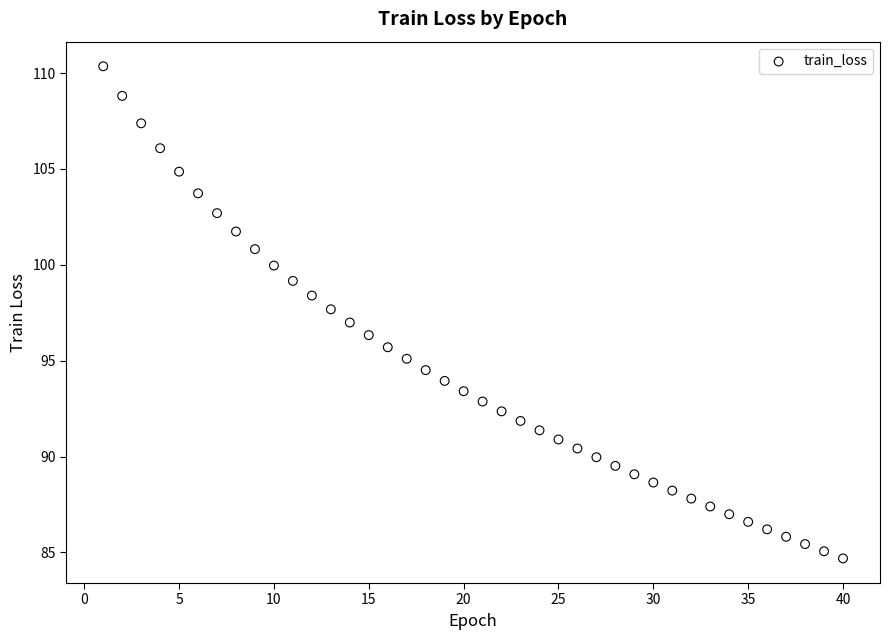

What is the range of X values (max minus min)?

39.0